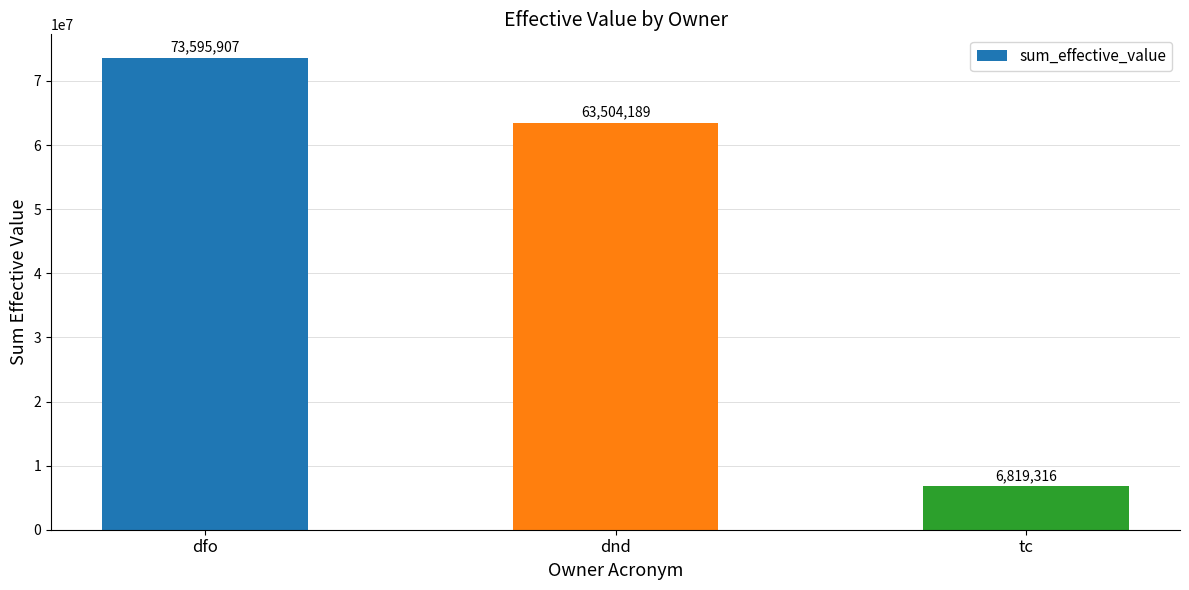

Which category has the highest value across all series?

dfo